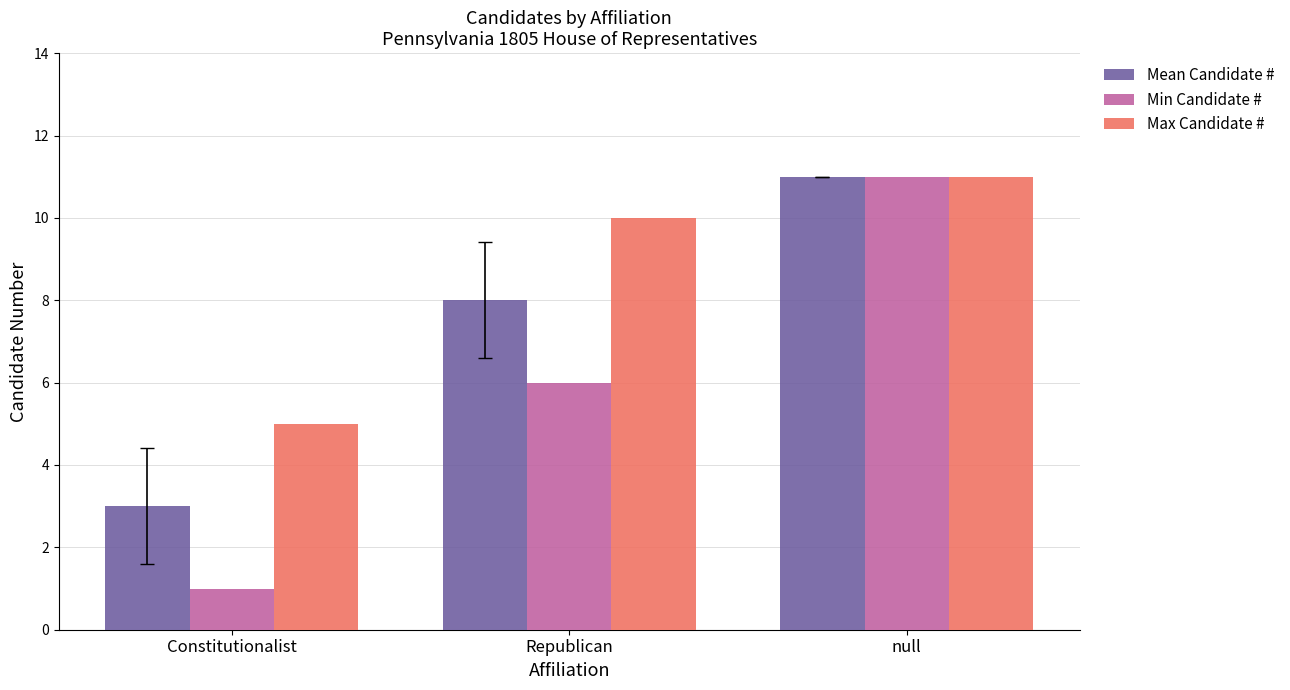

What is the total value across all series at null?

33